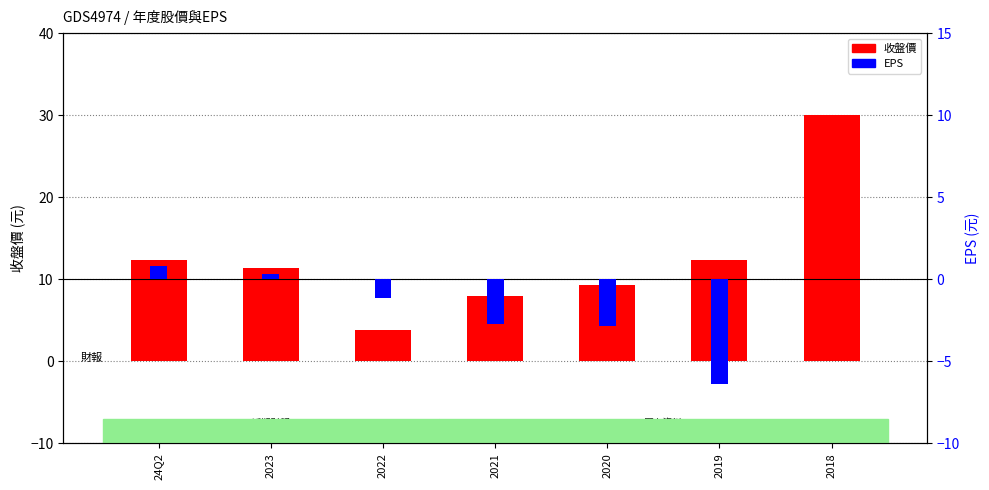

Which series has the largest total across all categories?

收盤價